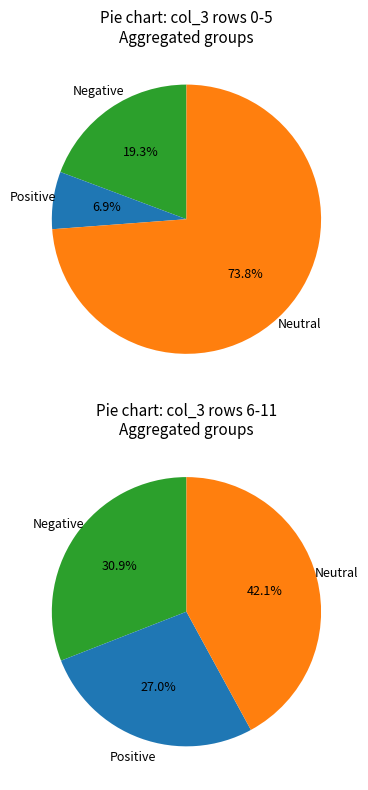

Which has a higher value, 4520 or 3190?

4520